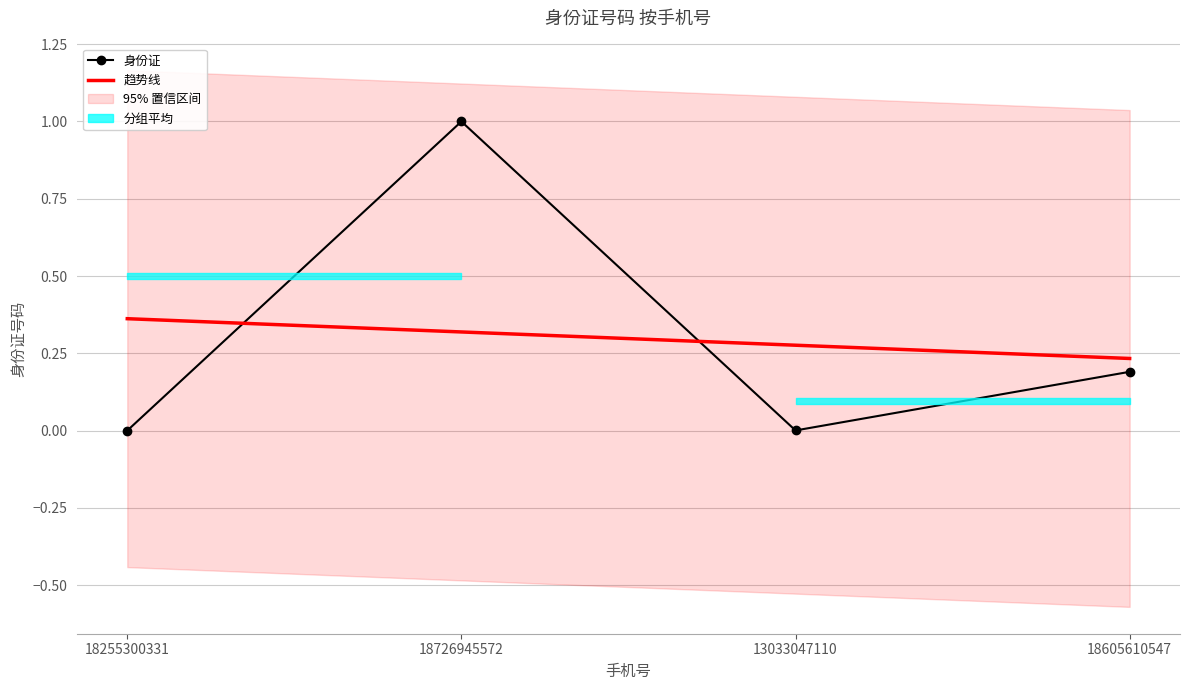

Which series ends up on top after the final intersection of 身份证 and 趋势线?

趋势线